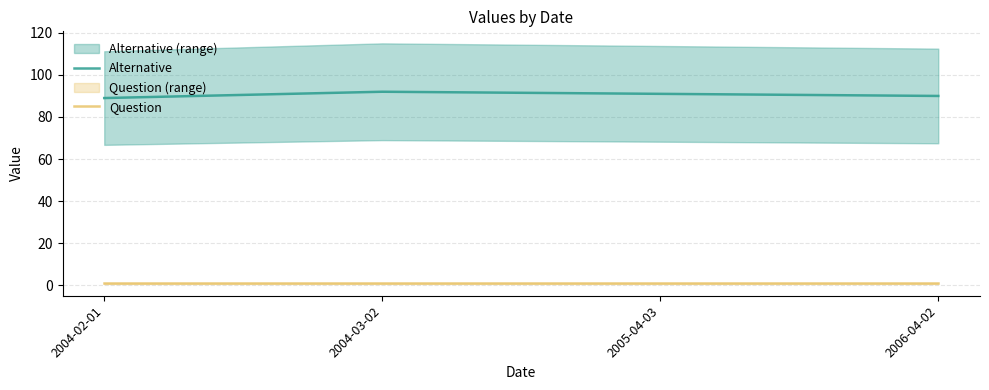

True or false: Question and Alternative intersect in this chart.

False